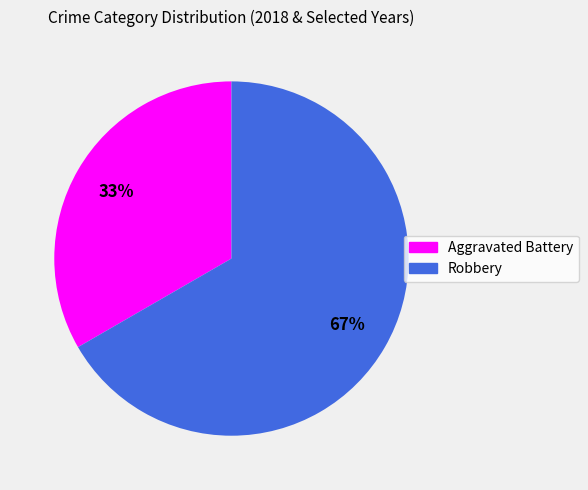

Between Aggravated Battery and Robbery, which is larger?

Robbery